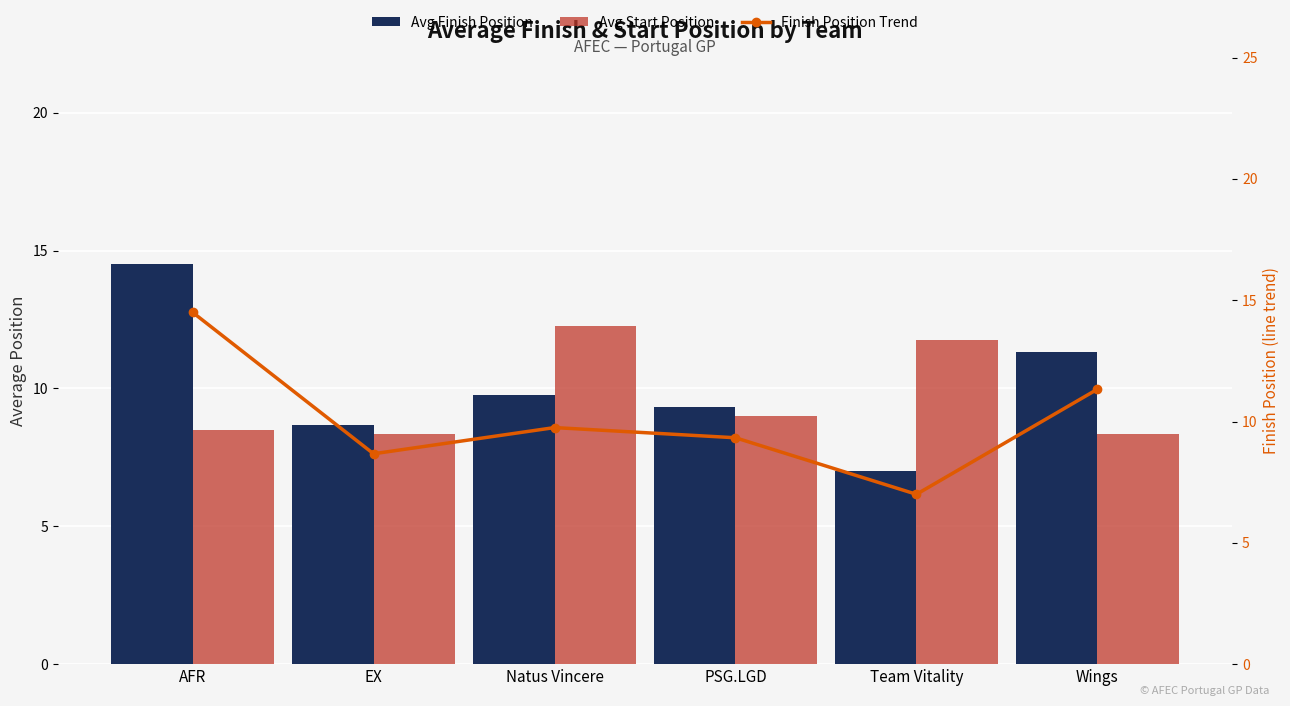

What value does the Avg Start Position series have at Natus Vincere?

12.2